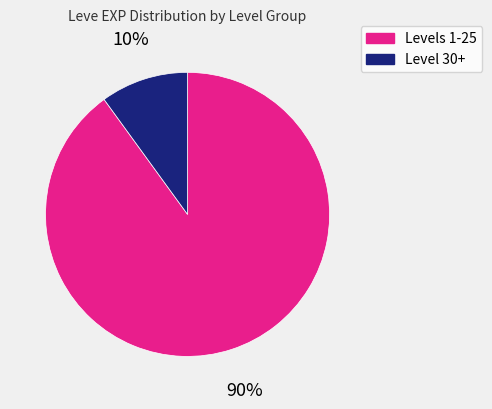

Is there a majority slice in this chart?

Yes